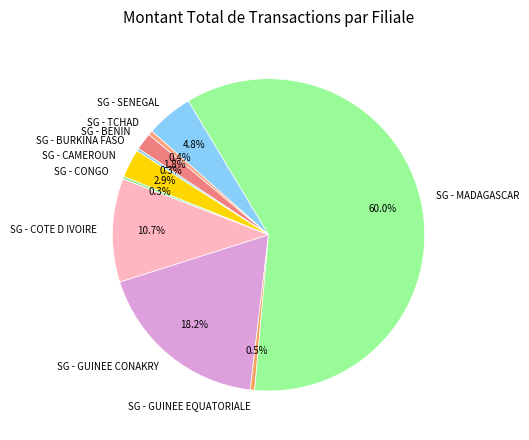

What is the majority slice?

SG - MADAGASCAR